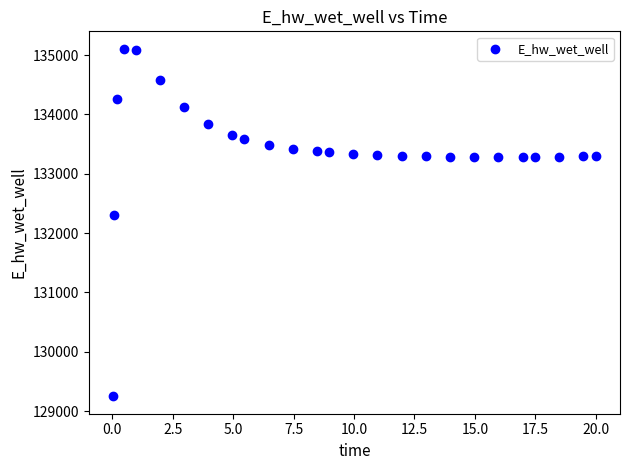

What is the range of X values (max minus min)?

20.0